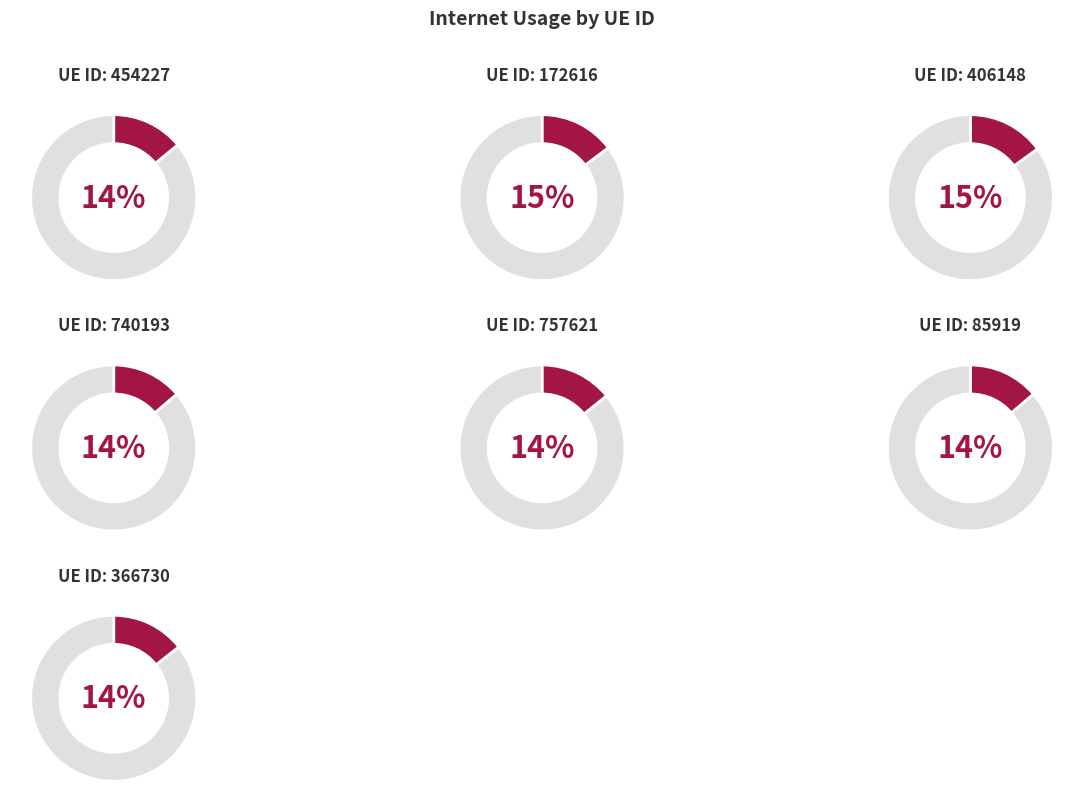

Does any single category account for the majority?

No